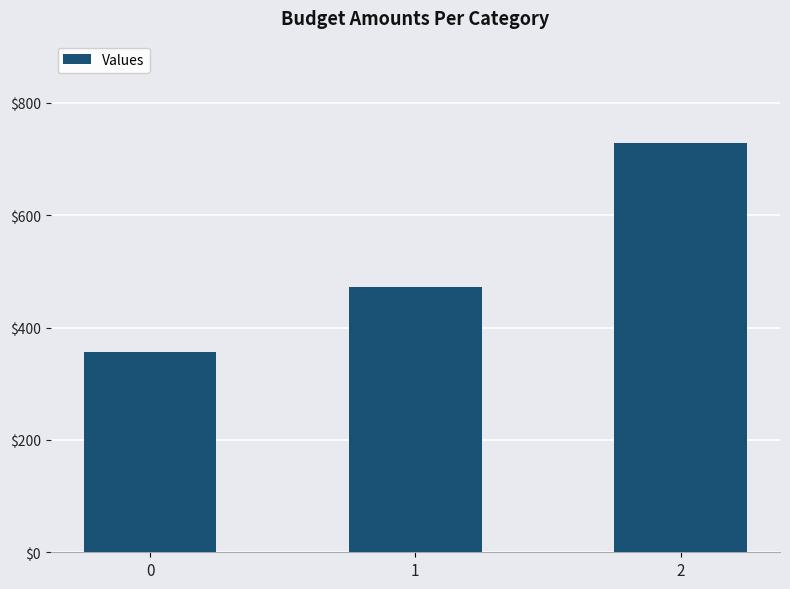

List the labels in order of value, largest first.

2, 1, 0